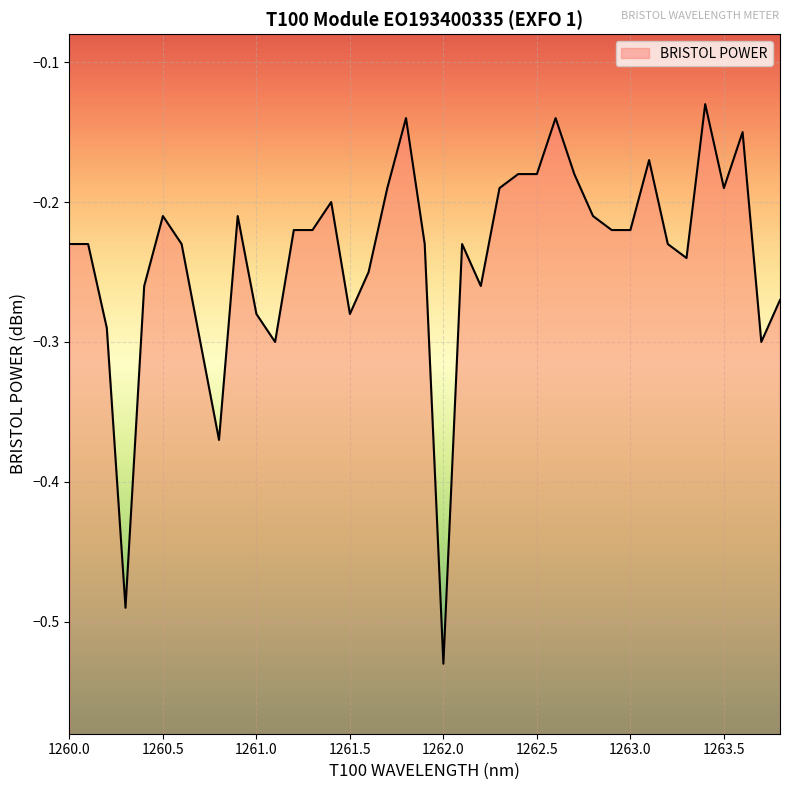

Which label corresponds to the smallest value in the chart?

1262.0